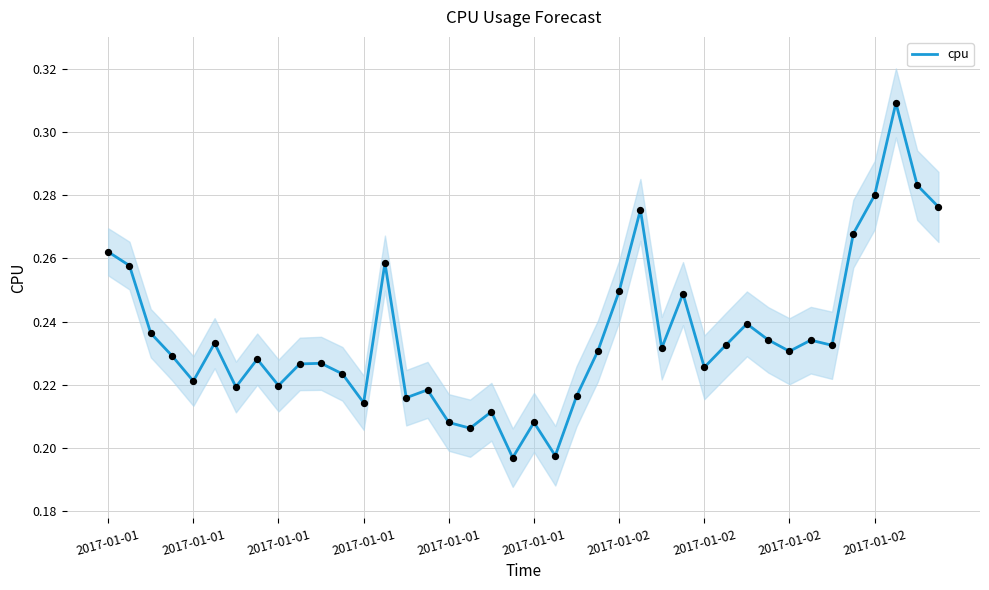

Which has a higher value, 2017-01-02 or 24?

24